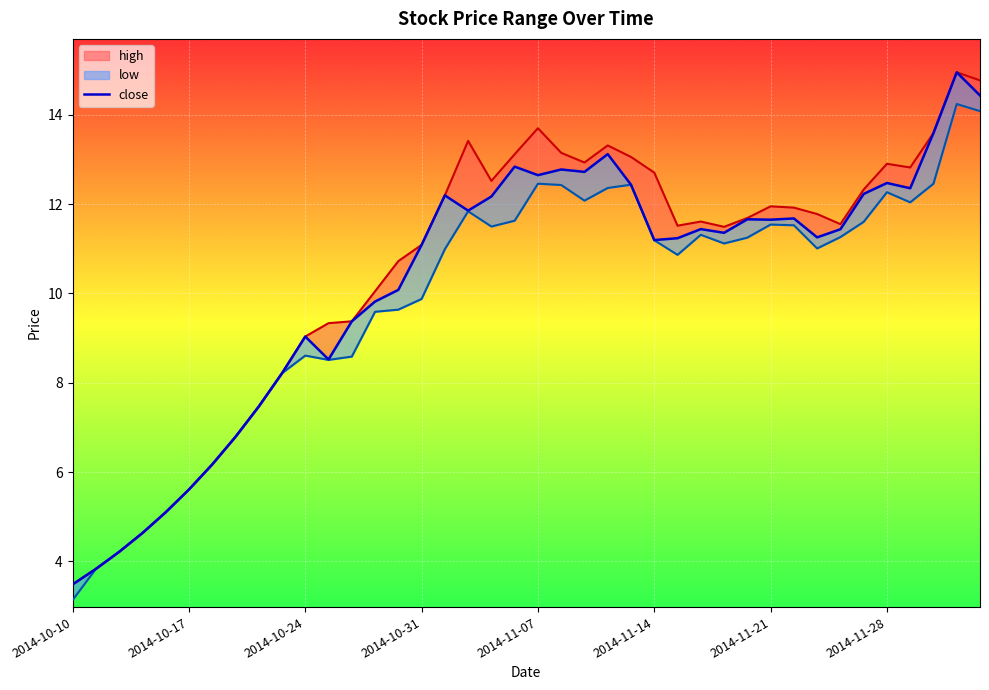

What is the value of the 40th point from the left?

14.4